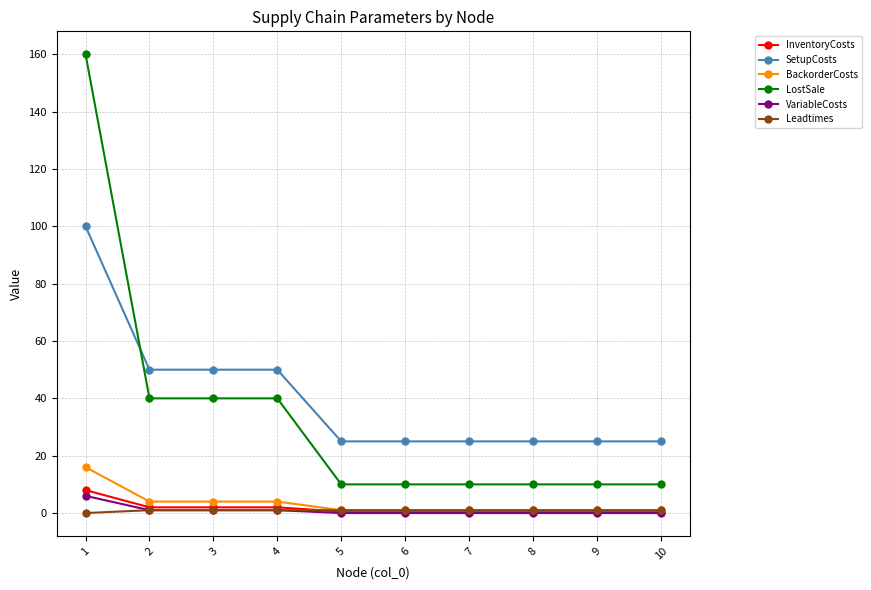

What is the lowest value of the InventoryCosts series?

0.5